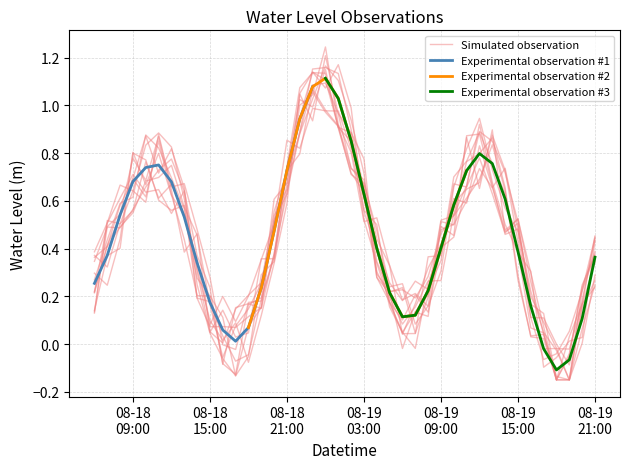

What is the approximate value at 2025-08-19 06:00?

0.1